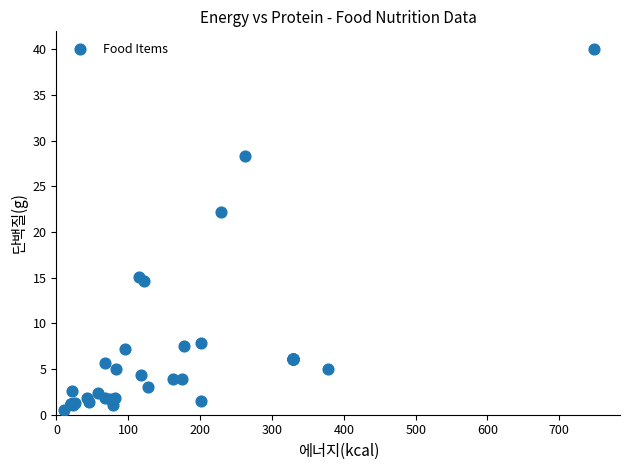

What Y value in the scatter plot is closest to 20?

22.2